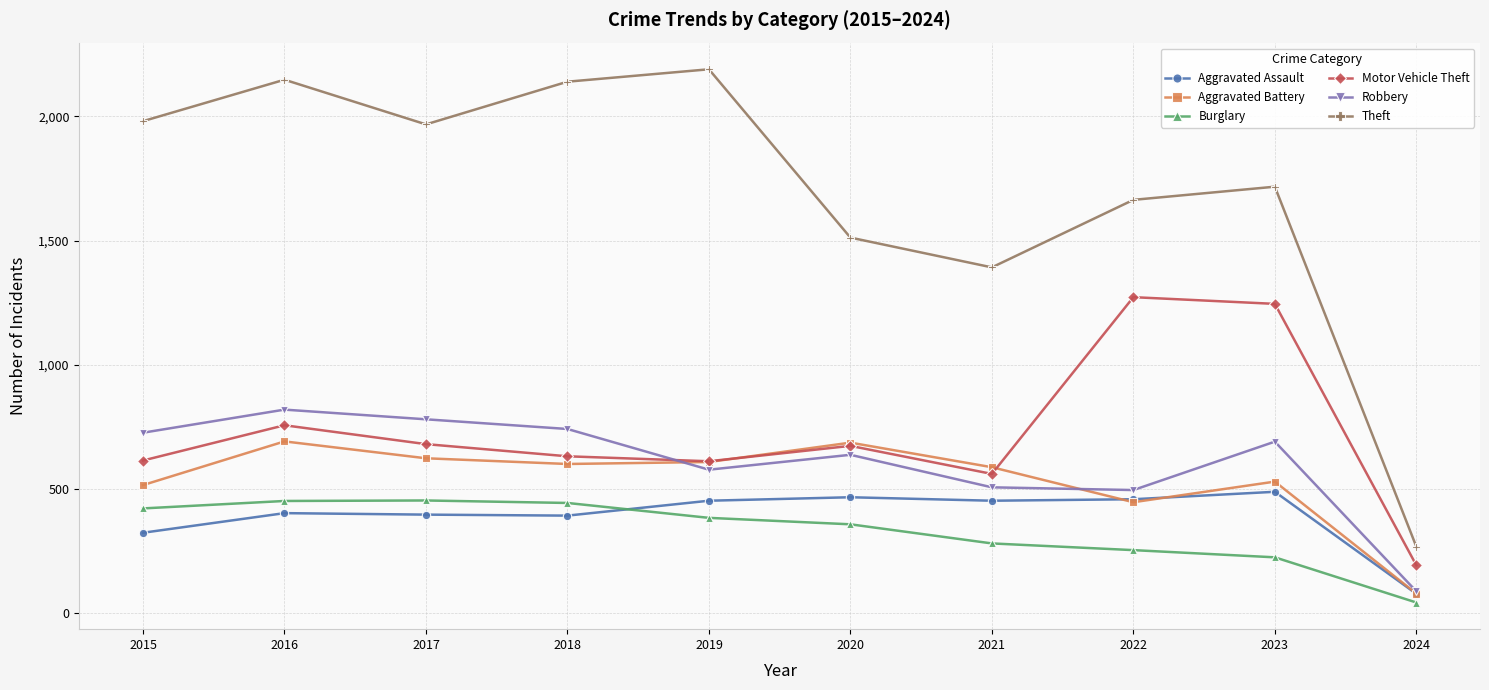

What is the value of the Theft point at the 3rd from the left?

1968